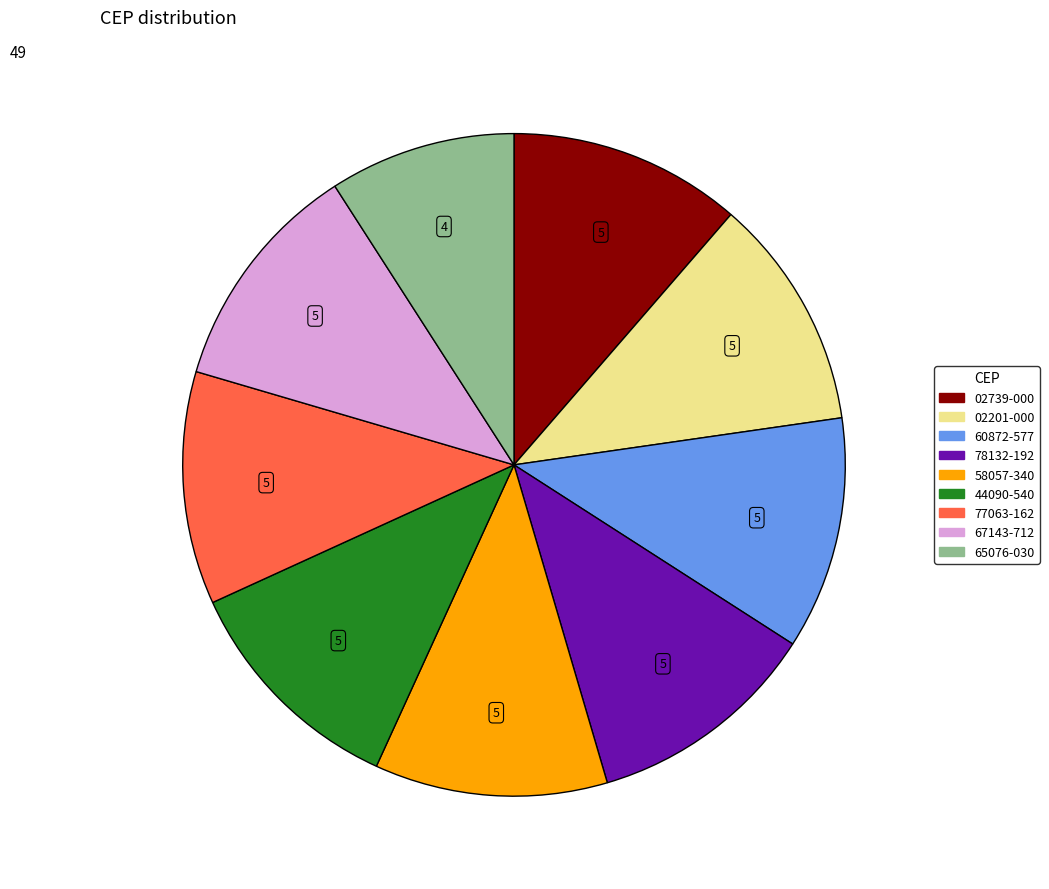

How many slices are in this pie chart?

9